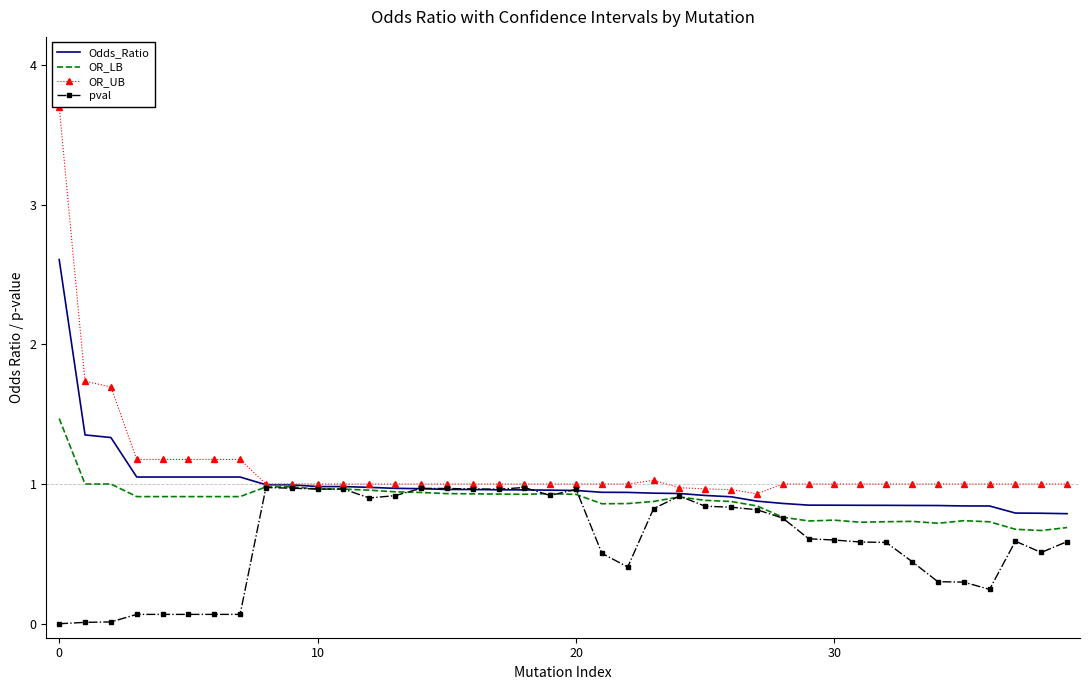

What is the maximum value shown in the chart?

3.7